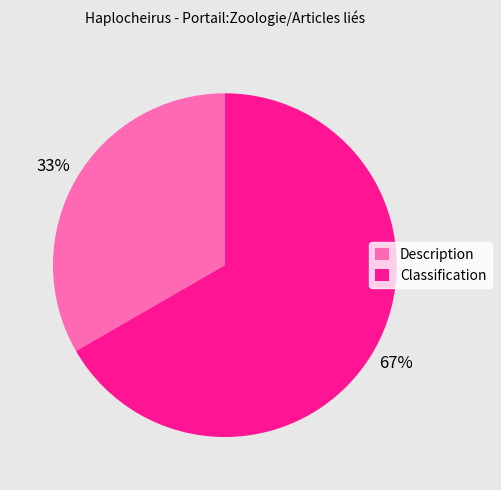

What is the majority slice?

Classification